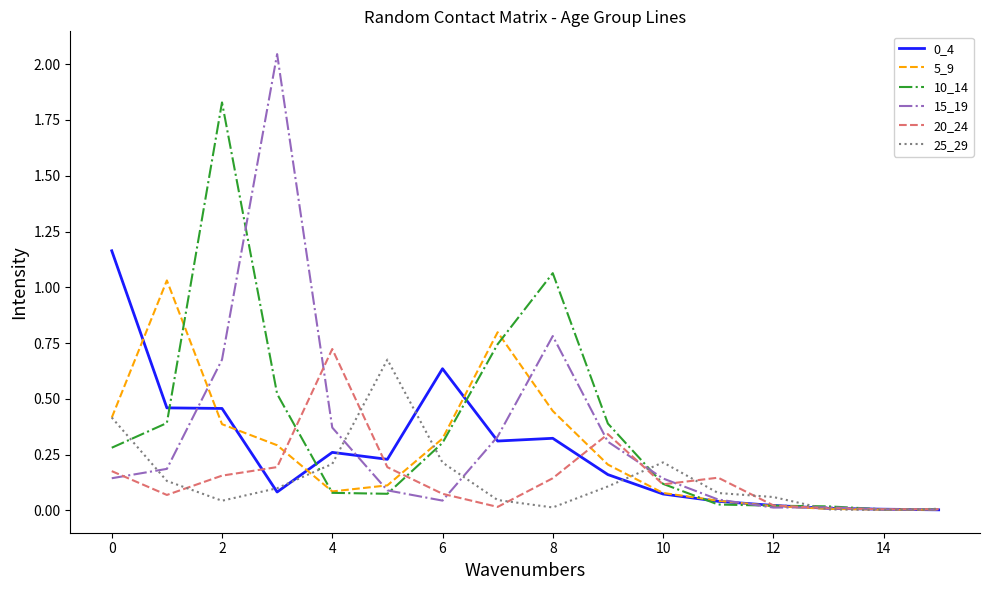

Which series has the largest range (max minus min)?

15_19